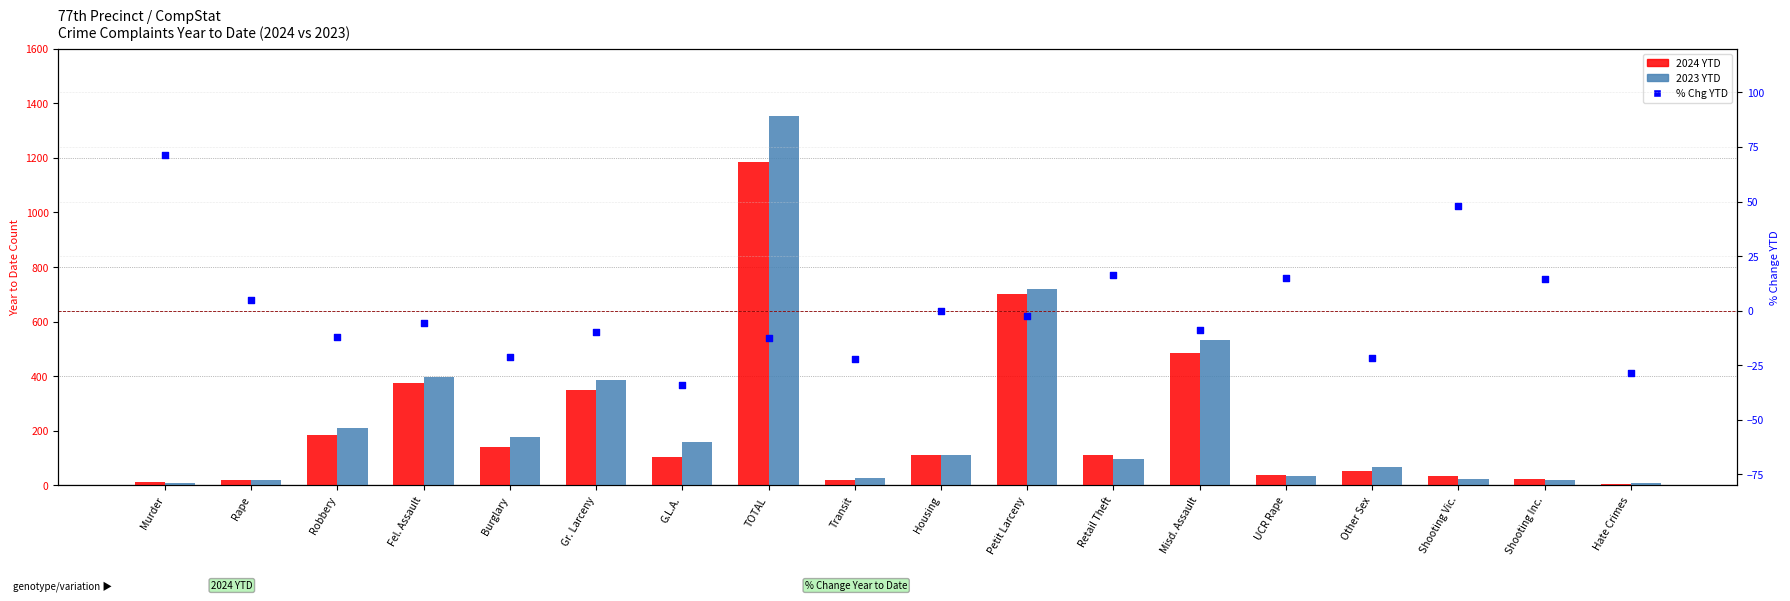

What is the total value across all series at Rape?

46.0